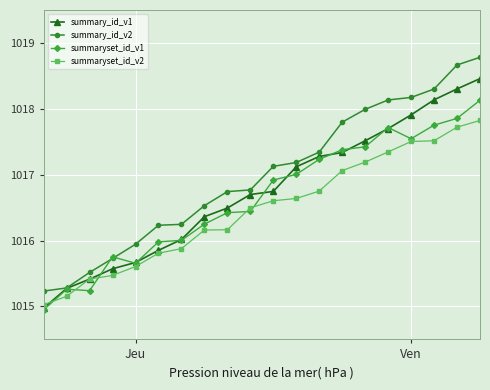

Which series has the largest total across all categories?

summary_id_v2